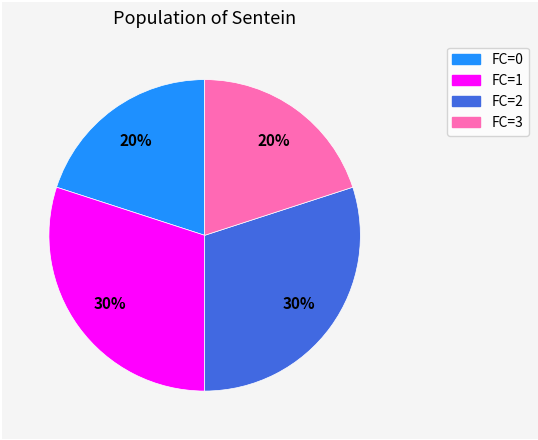

To the nearest percent, what is the difference between the largest and smallest slice percentages?

10%